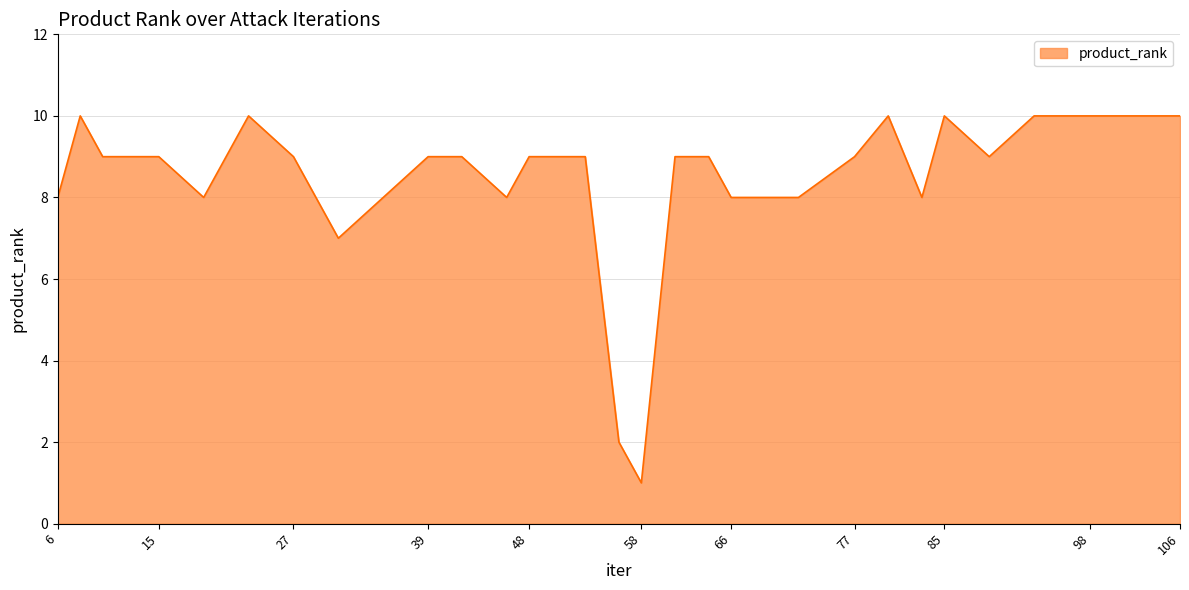

What is the average value?

8